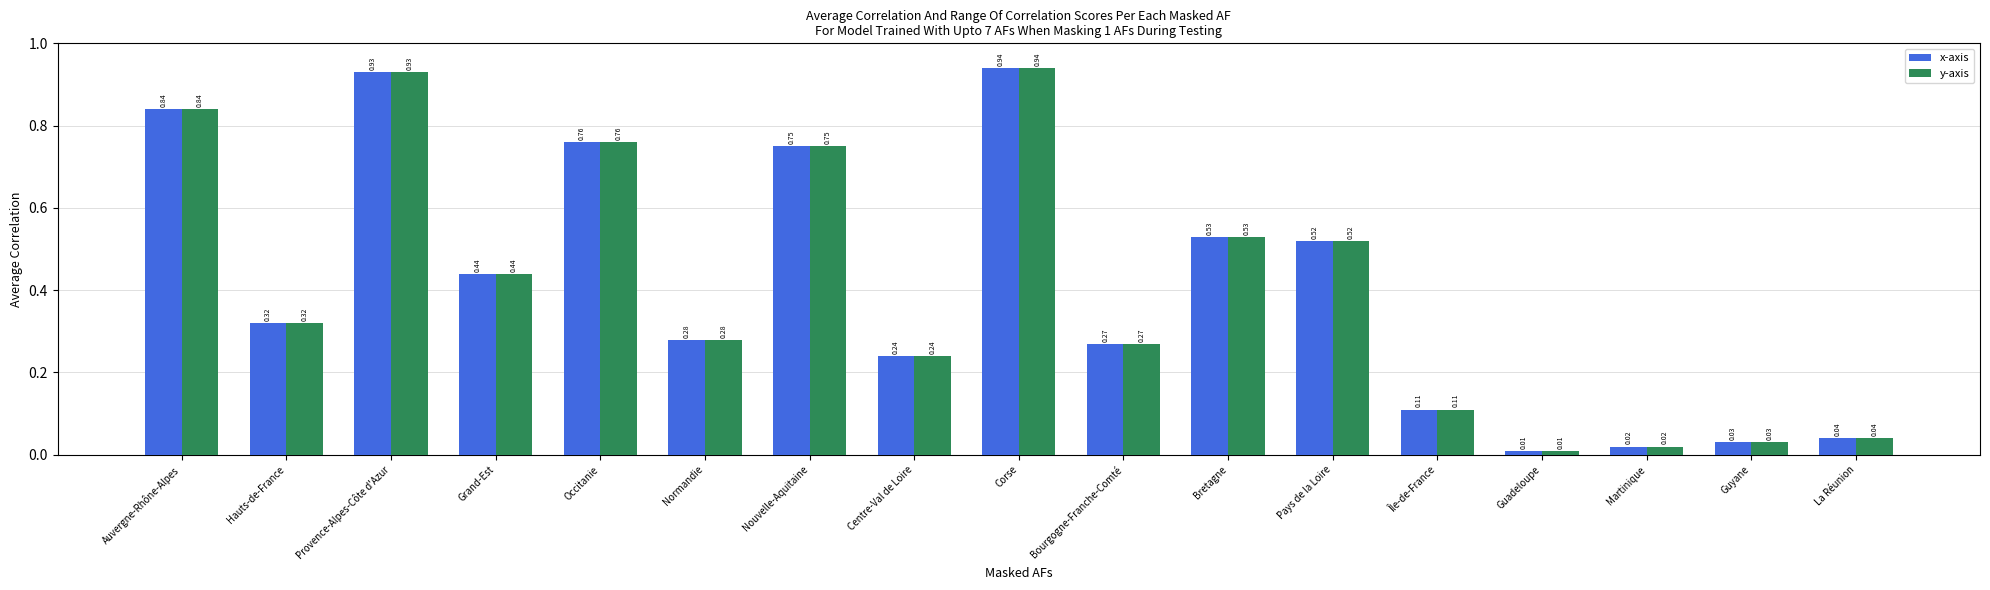

At how many categories does at least one series exceed 0?

17